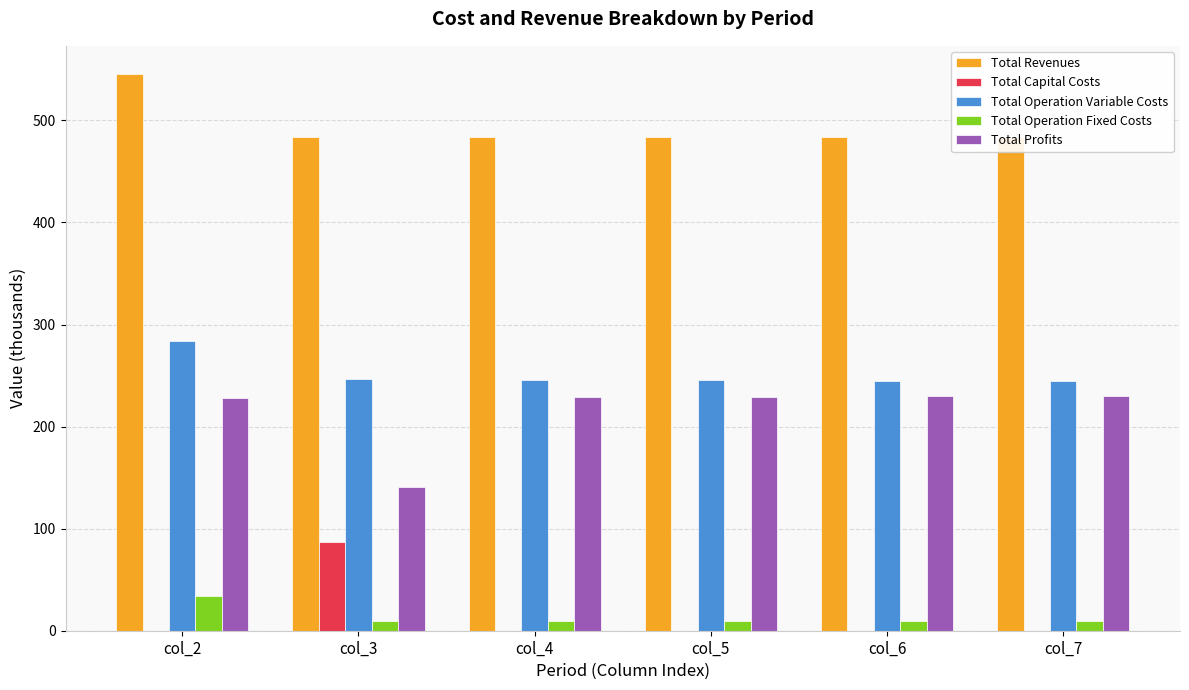

The value of Total Revenues at col_4 is 688.1. True or false?

False